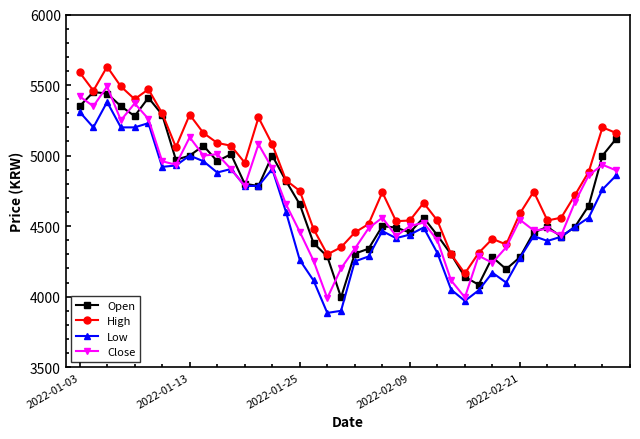

In Open, how many points are higher than both neighbors (excluding endpoints)?

9